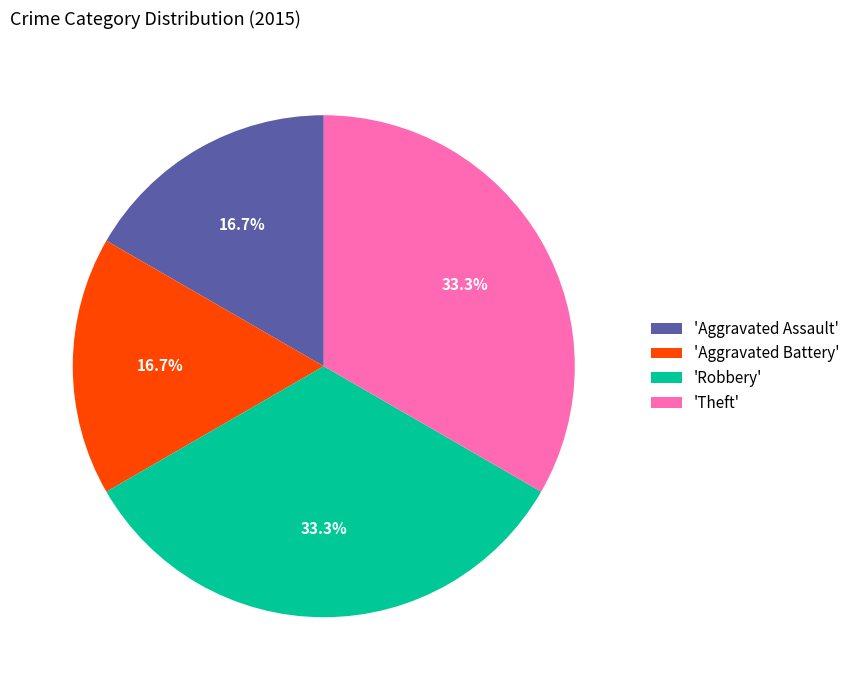

What portion of the pie excludes 'Aggravated Assault'?

83.3%